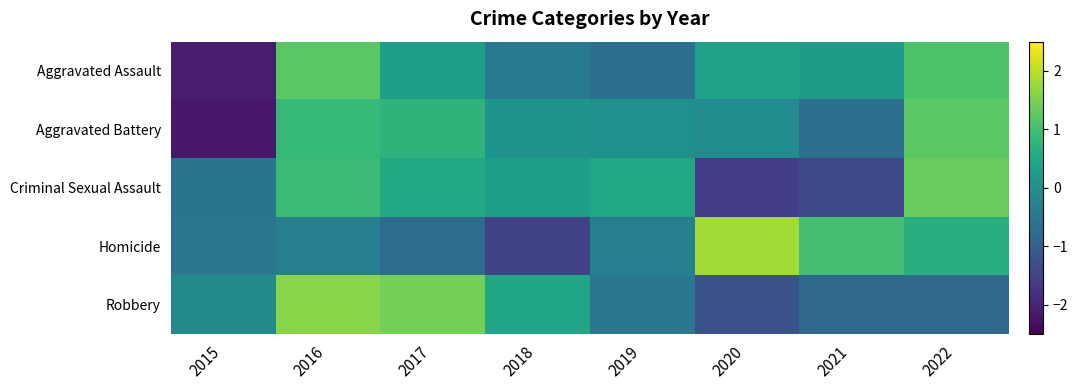

What is the spread (max minus min) of values at 2018?

1.9